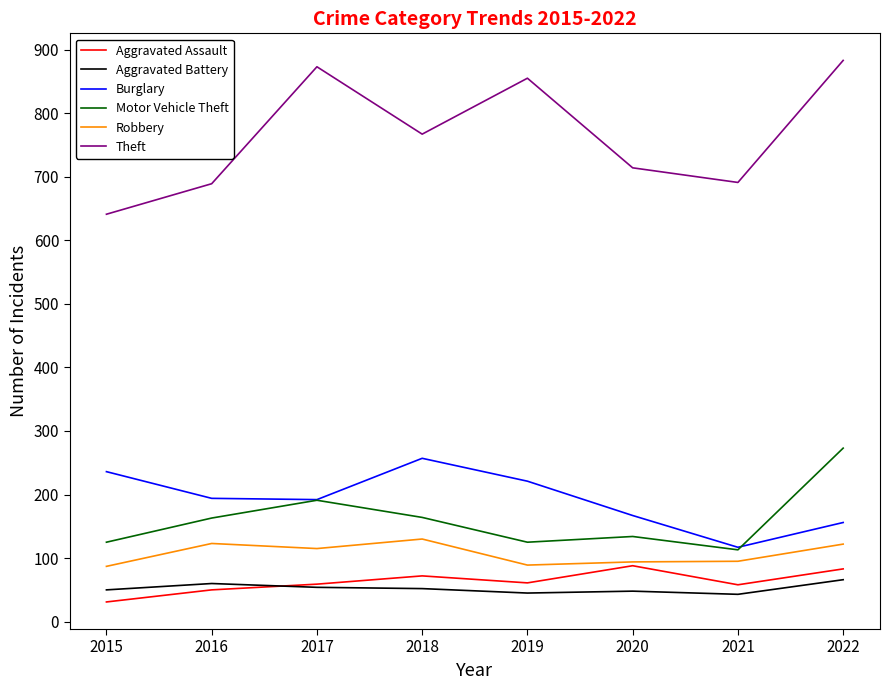

What value does the Burglary series have at 2017?

192